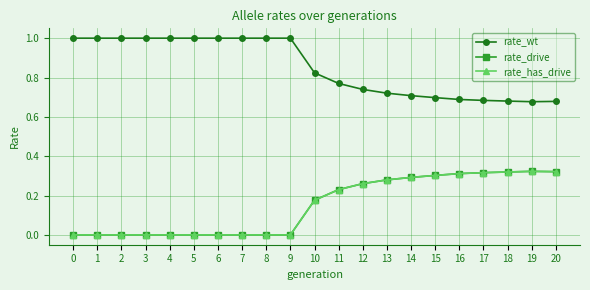

Is this an area chart (filled region under the line)?

No